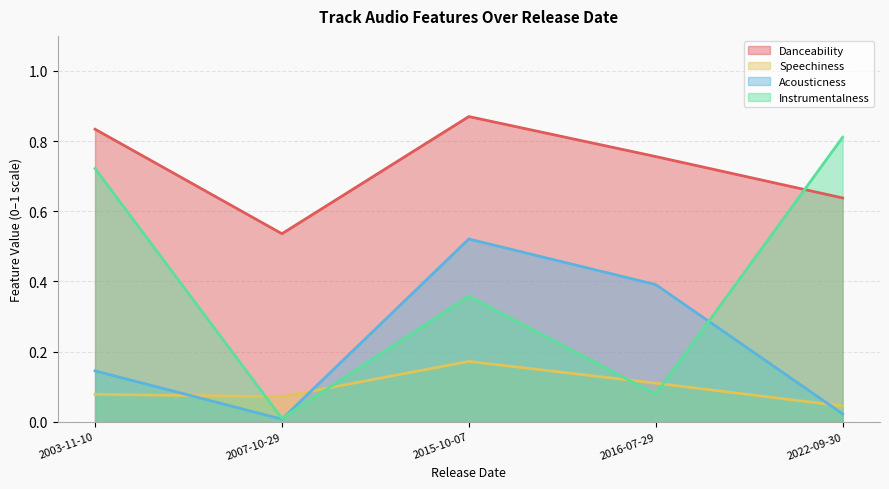

Rank the series by their average value, from lowest to highest.

Speechiness, Acousticness, Instrumentalness, Danceability